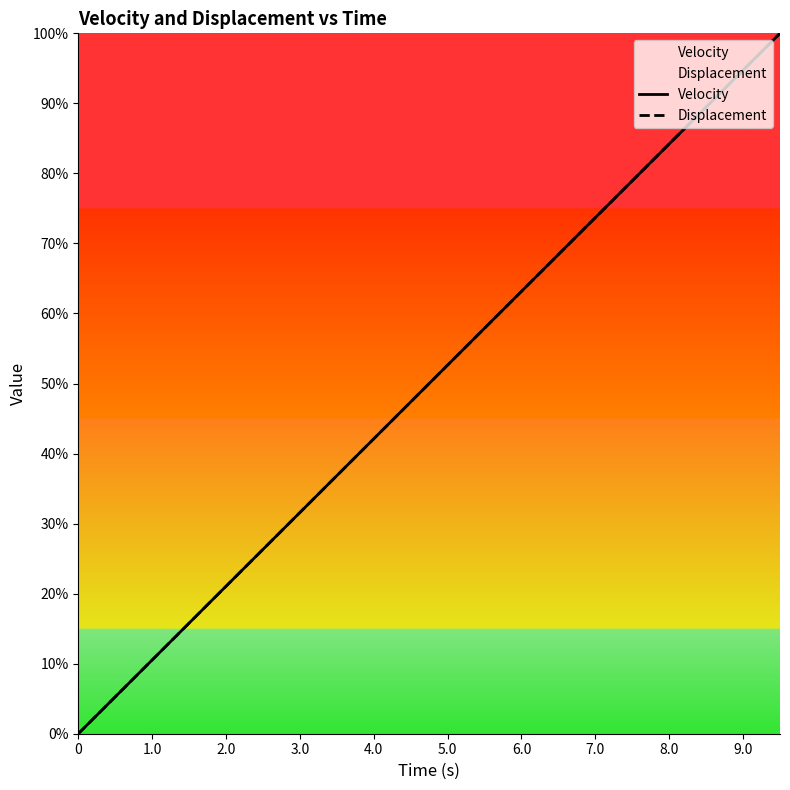

Which series has the largest total across all categories?

Velocity